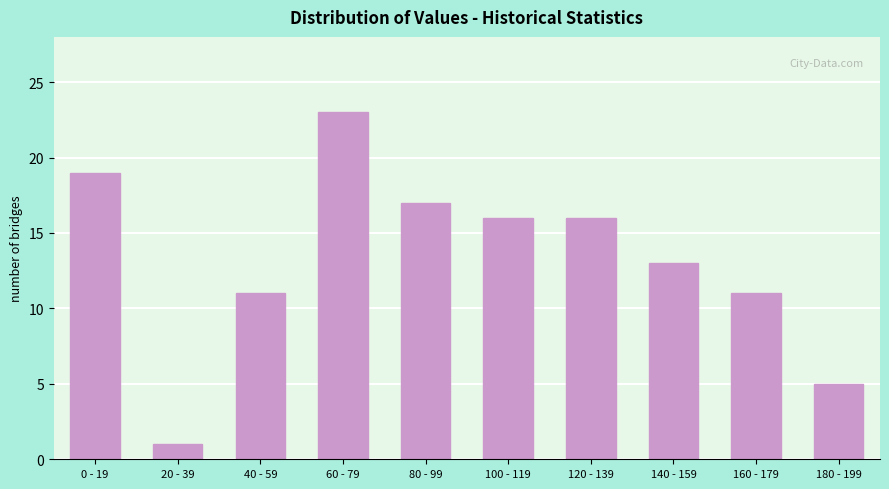

Reading left to right, what are all the values shown in this chart?

0 - 19=19	20 - 39=1	40 - 59=11	60 - 79=23	80 - 99=17	100 - 119=16	120 - 139=16	140 - 159=13	160 - 179=11	180 - 199=5